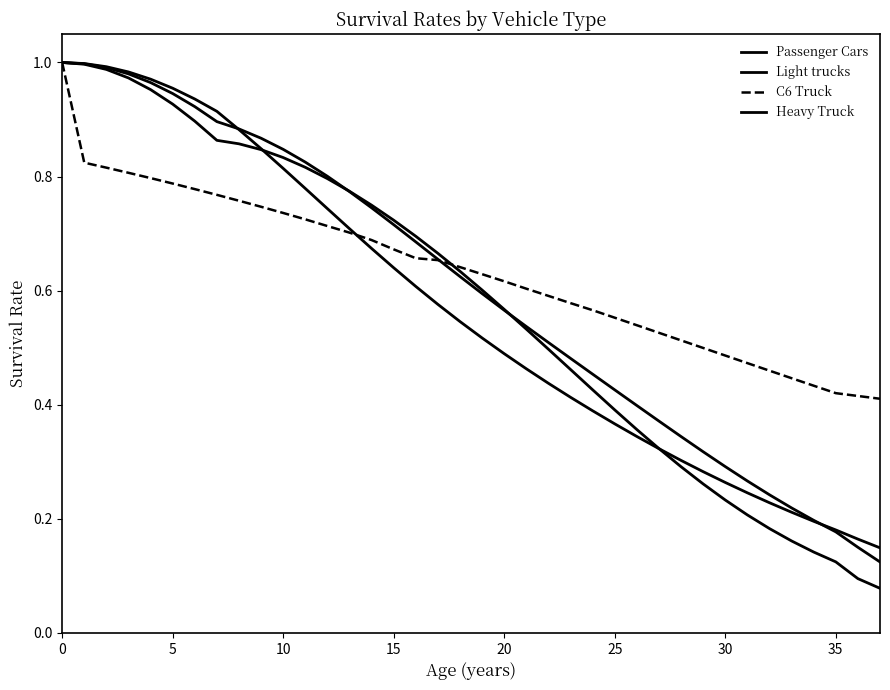

How many lines are shown in the chart?

4